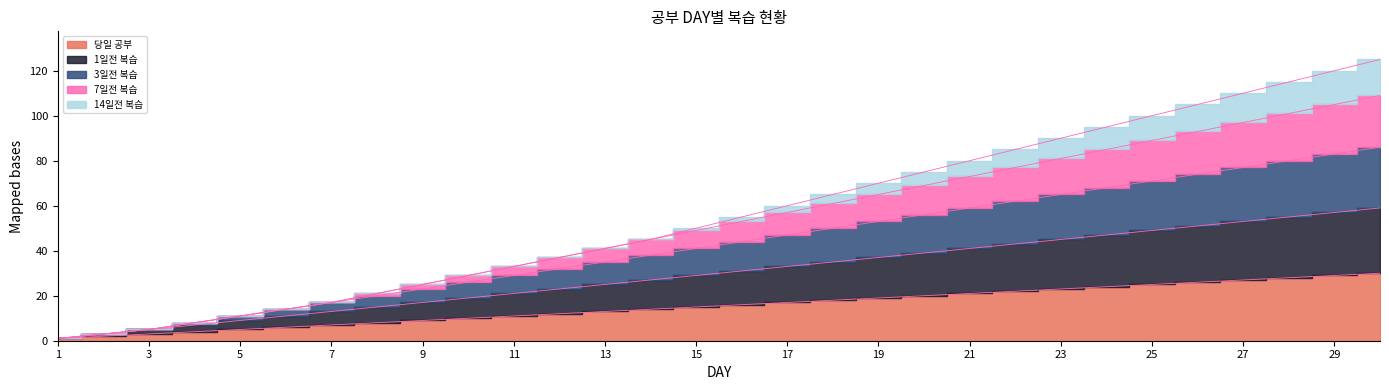

True or false: 3일전 복습 and 7일전 복습 intersect in this chart.

False